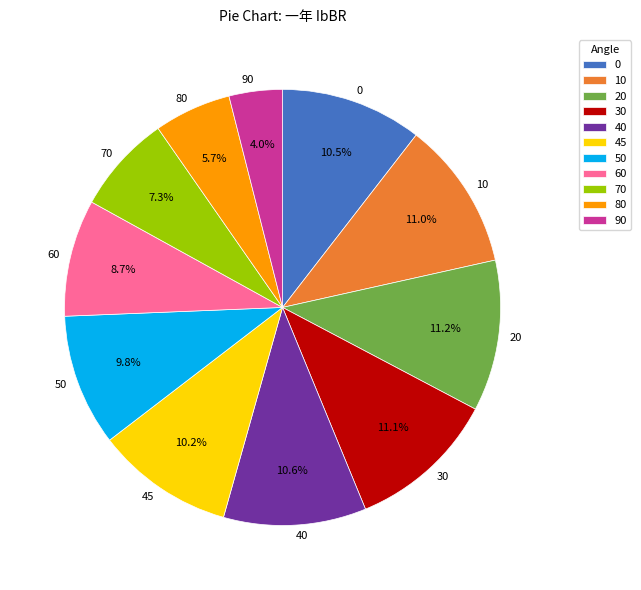

What percentage is NOT represented by 90?

96.0%